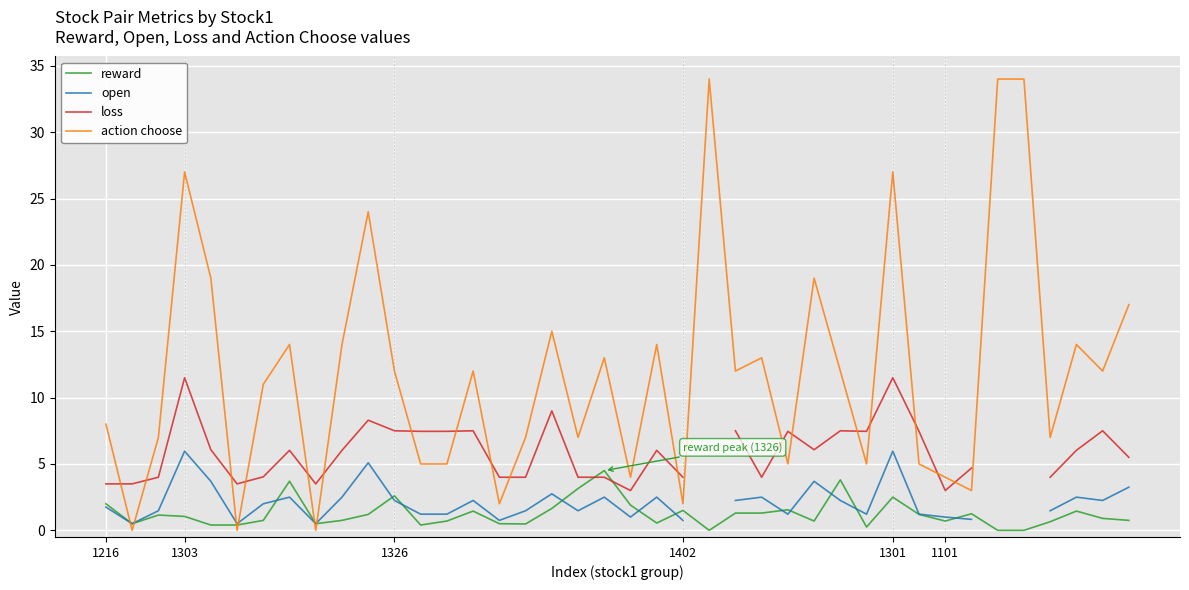

Which series has the largest range (max minus min)?

action choose